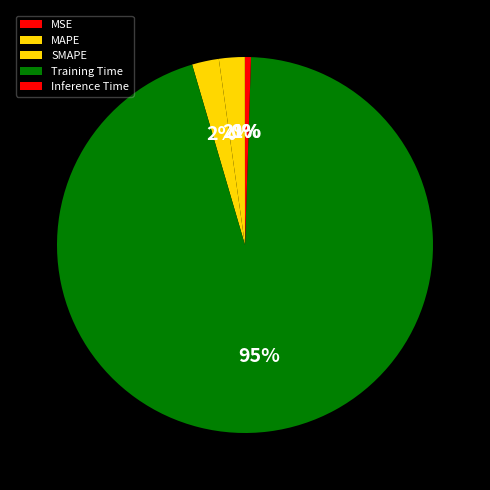

What percentage is the Inference Time slice, to the nearest percent?

1%